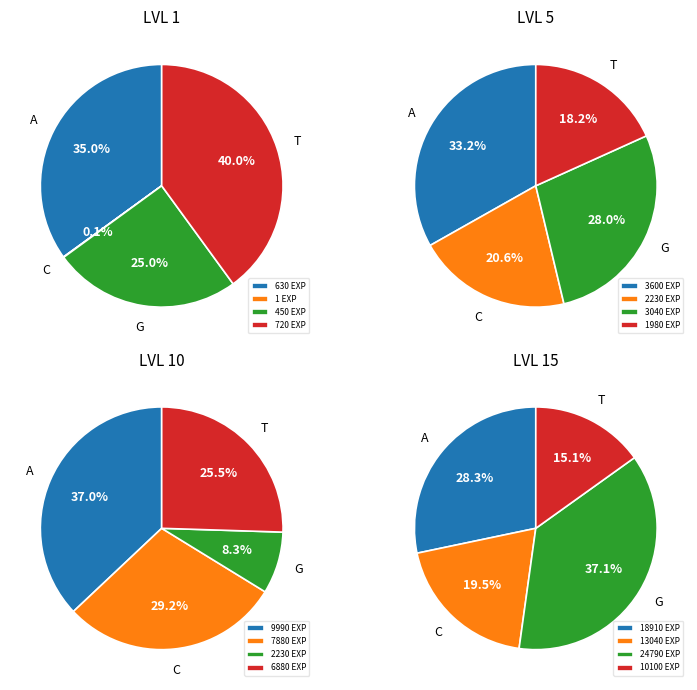

True or false: Level 10 accounts for 1% of the total.

False